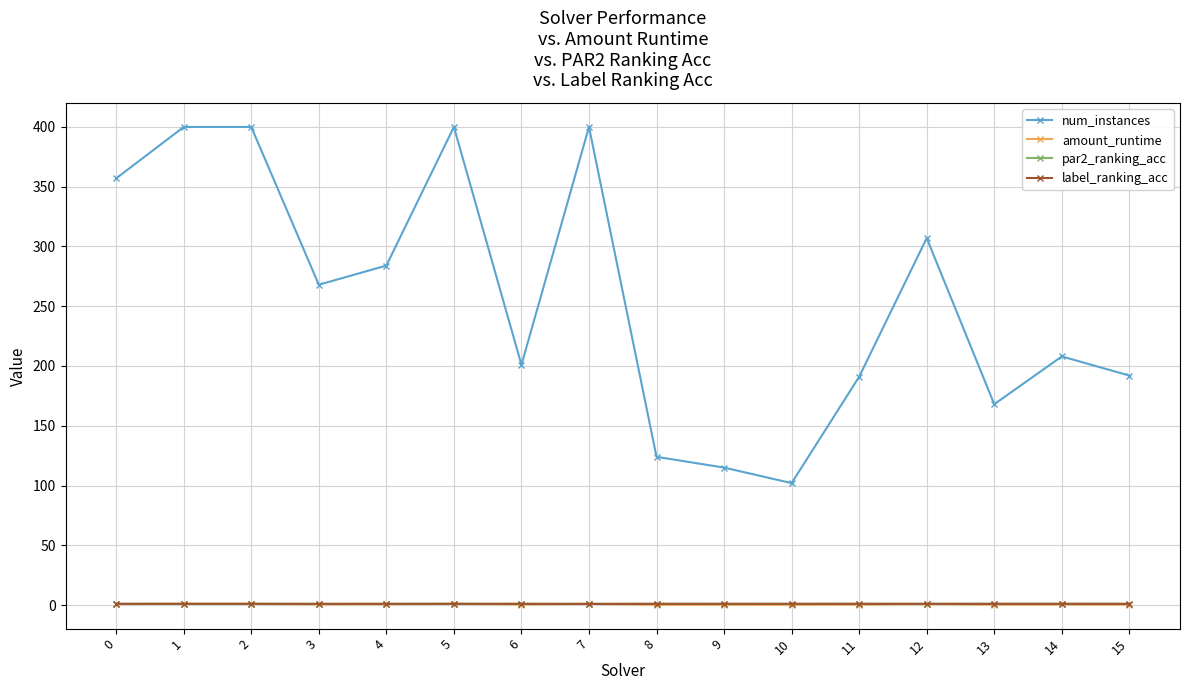

At which category does num_instances reach its first local valley?

3